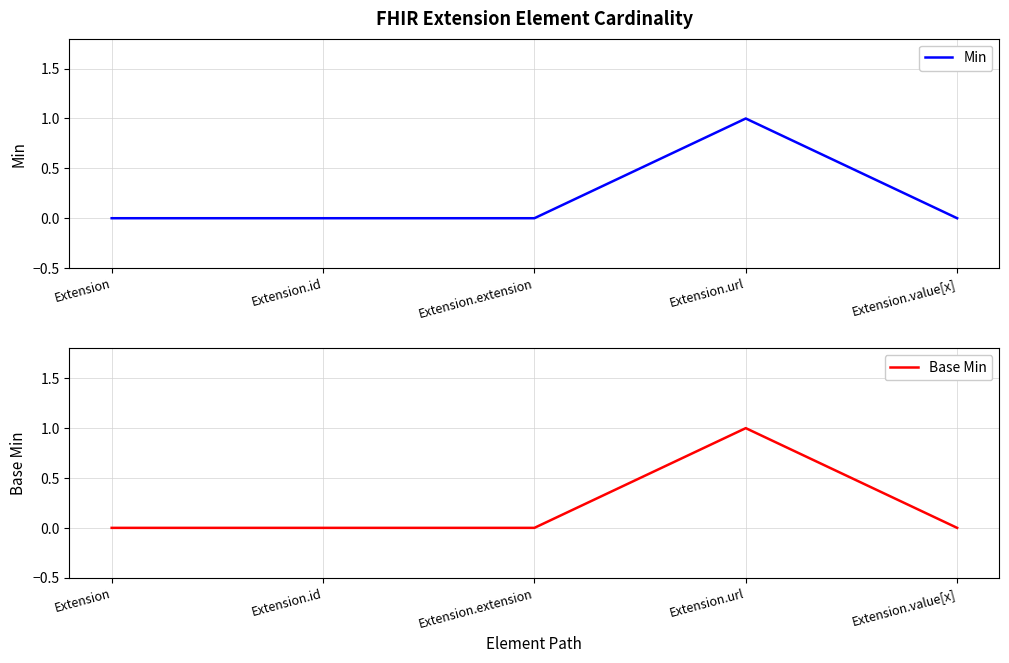

What is the label of the 5th point from the right?

Extension